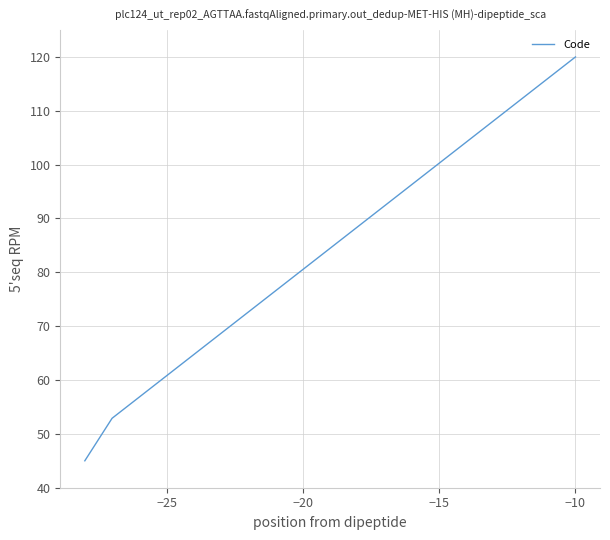

What is the minimum value shown in the chart?

45.0